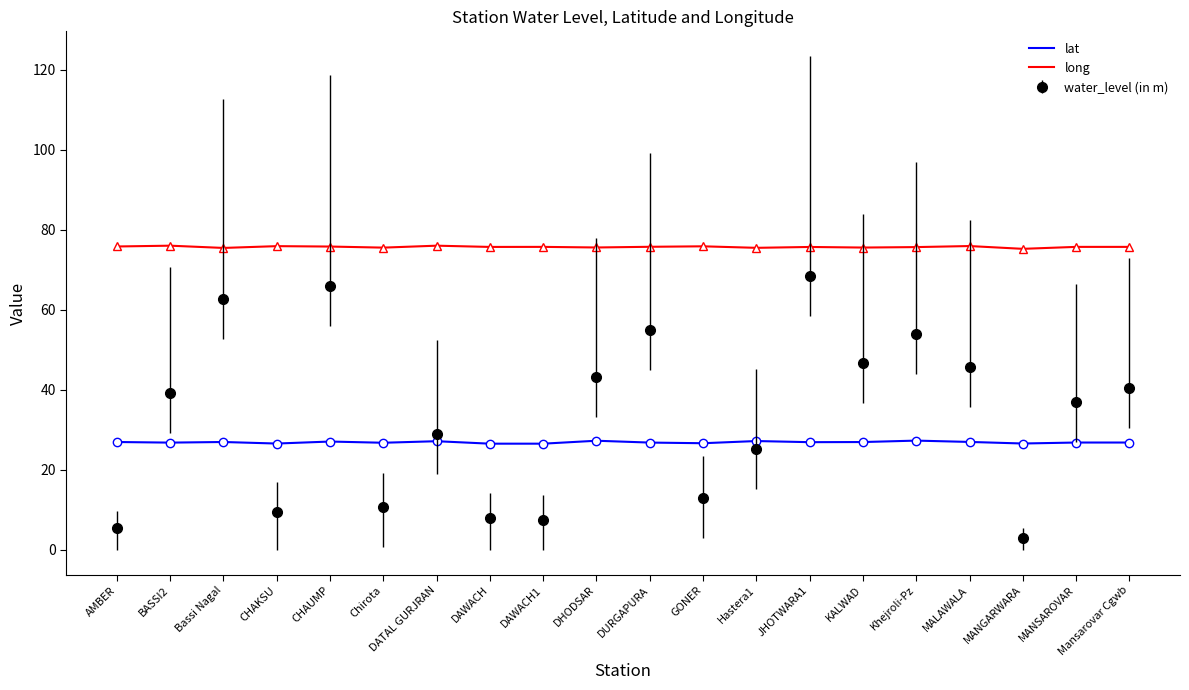

Between which two adjacent categories do lat and water_level (in m) first intersect?

AMBER and BASSI2